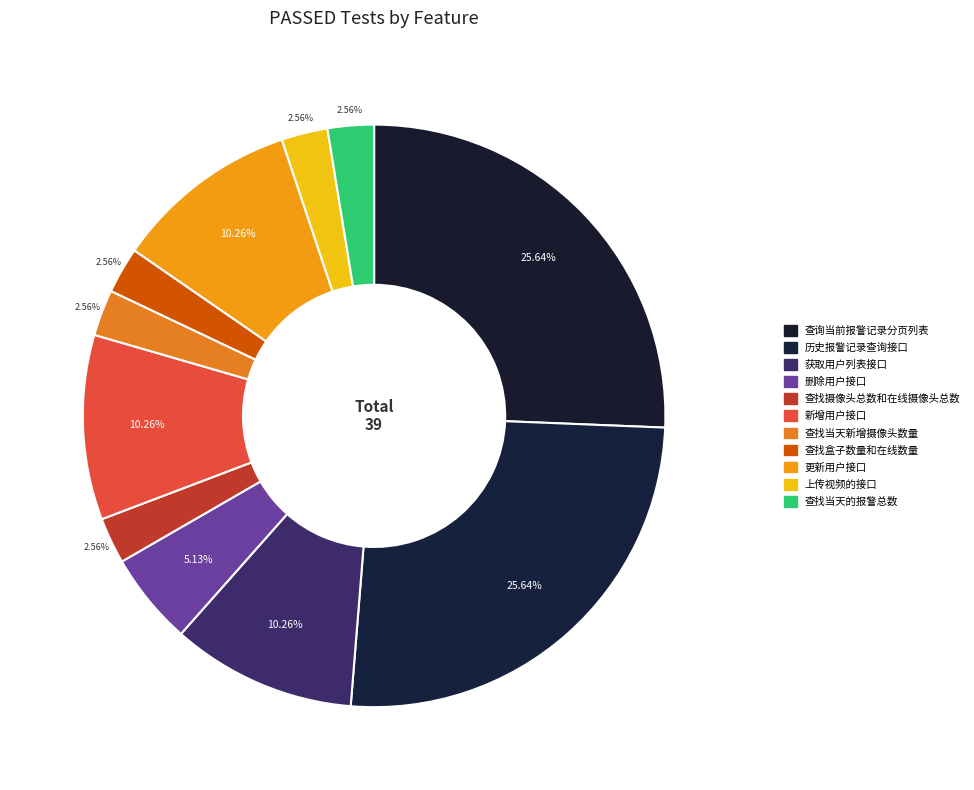

To the nearest percent, what is the difference between the 新增用户接口 and 查找当天的报警总数 slice percentages?

8%